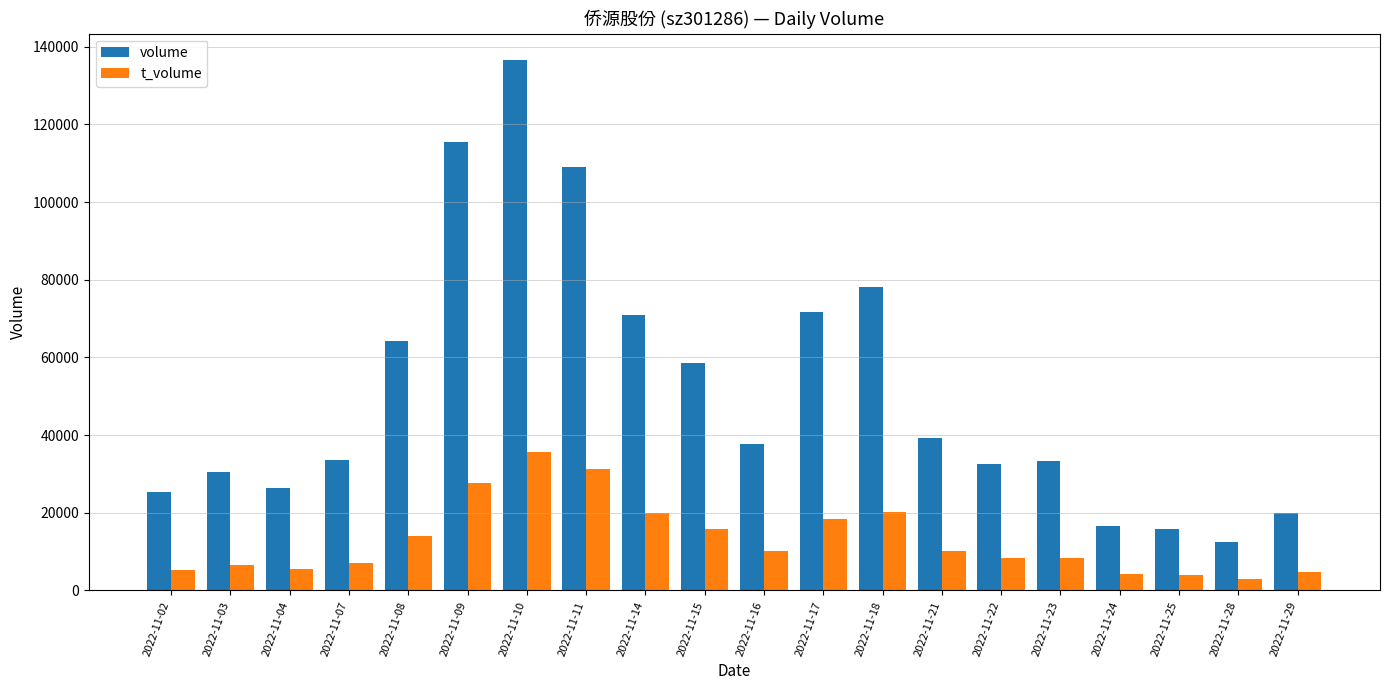

The value of volume at 2022-11-16 is 59970. True or false?

False